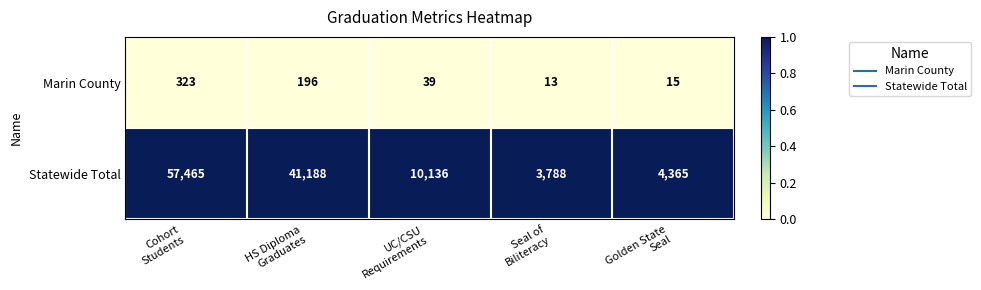

Rank the series at Cohort
Students from highest to lowest value.

Statewide Total, Marin County